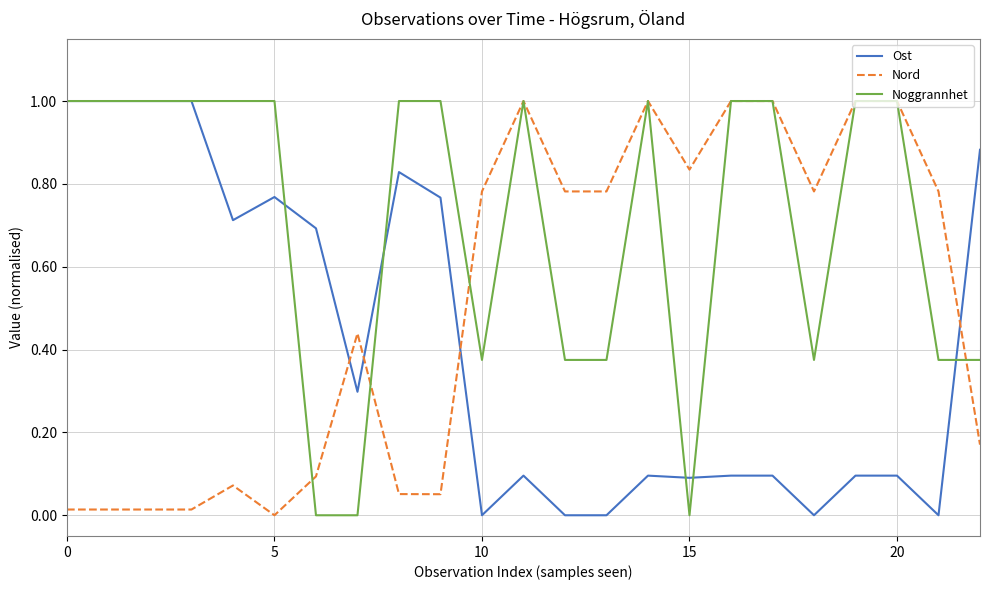

Which series has the largest total across all categories?

Noggrannhet